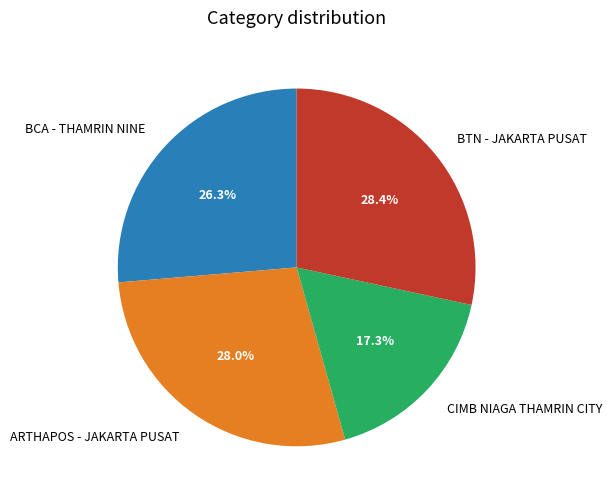

True or false: CIMB NIAGA THAMRIN CITY accounts for 9% of the total.

False